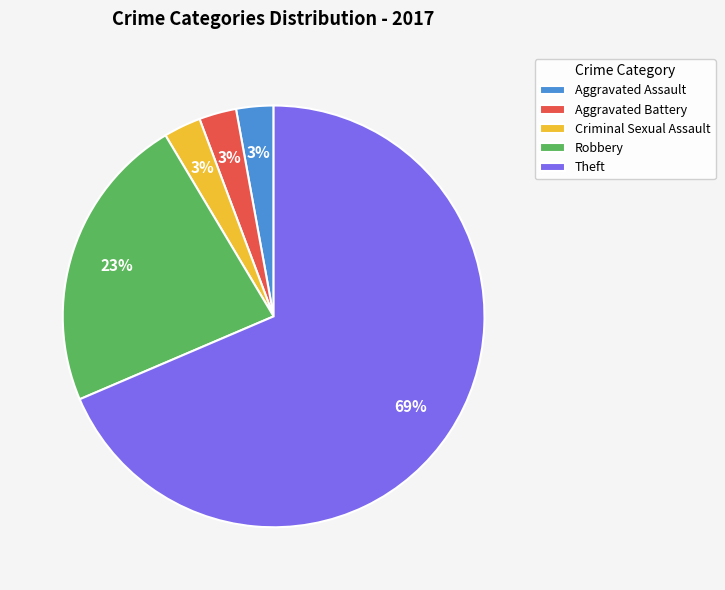

Do Robbery and Aggravated Assault together represent more than half of the pie?

No